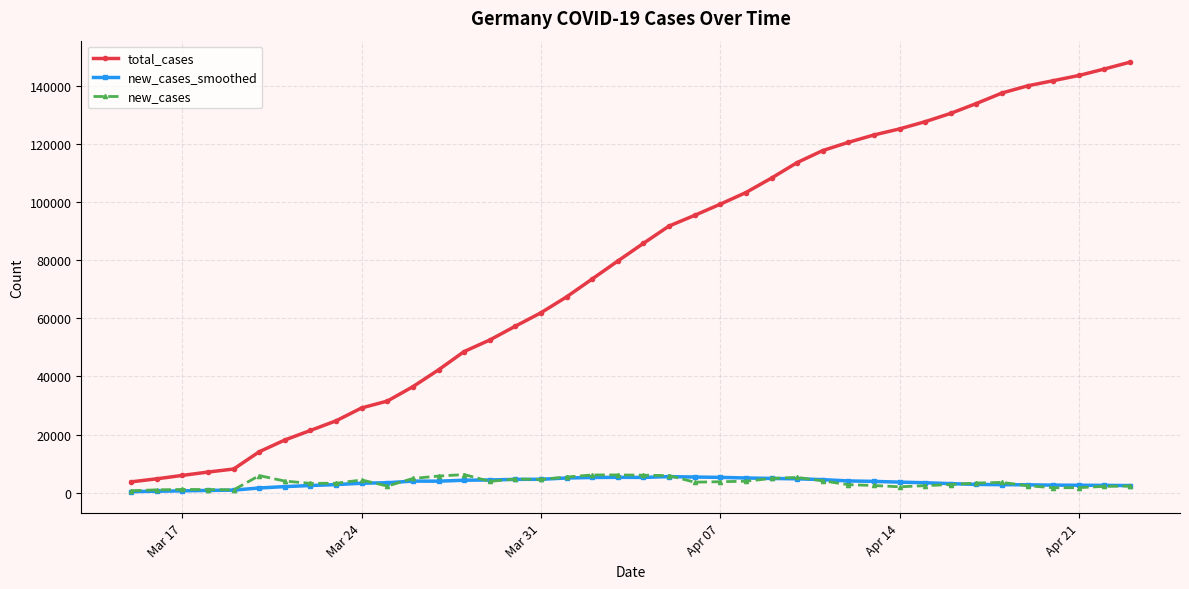

Count the number of categories in the chart.

40